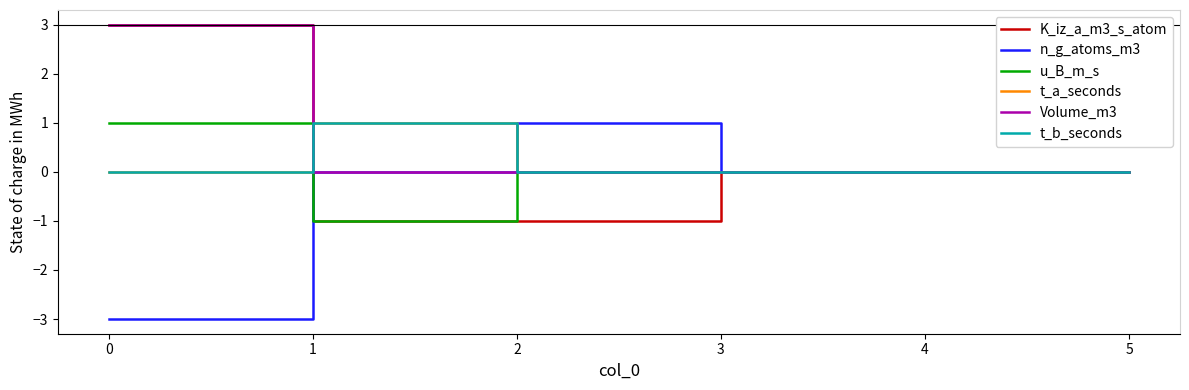

How many u_B_m_s values are between 0 and 1?

5